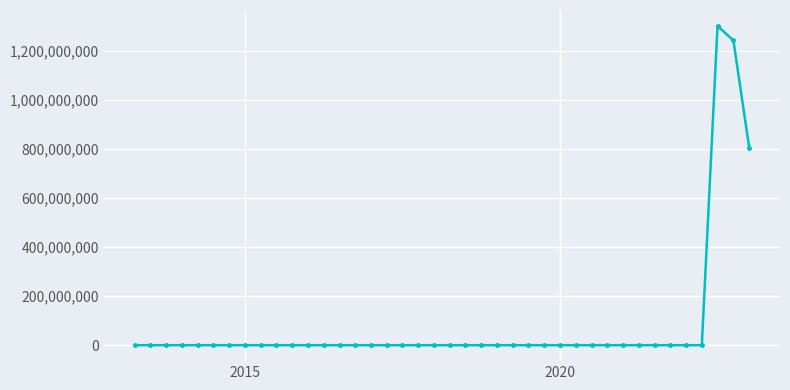

What is the difference between the maximum and minimum values?

1302418031.9